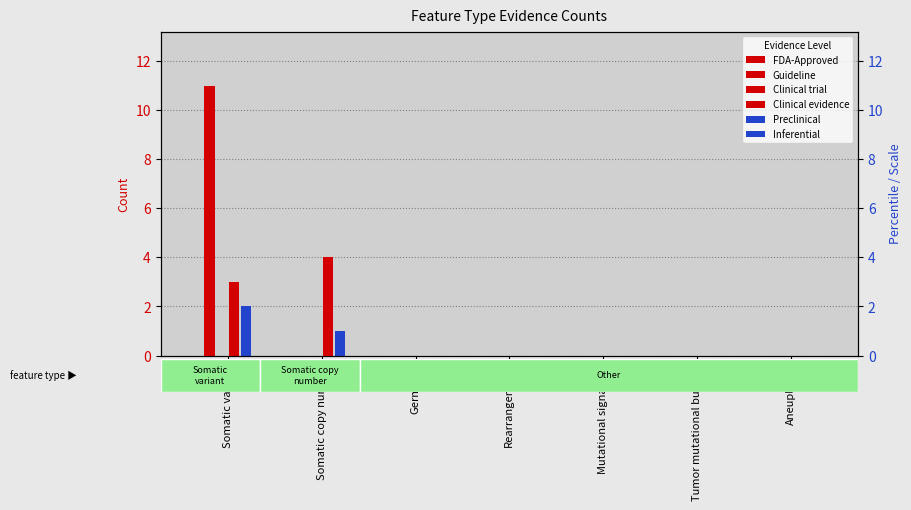

What position from the right is Mutational signature?

3